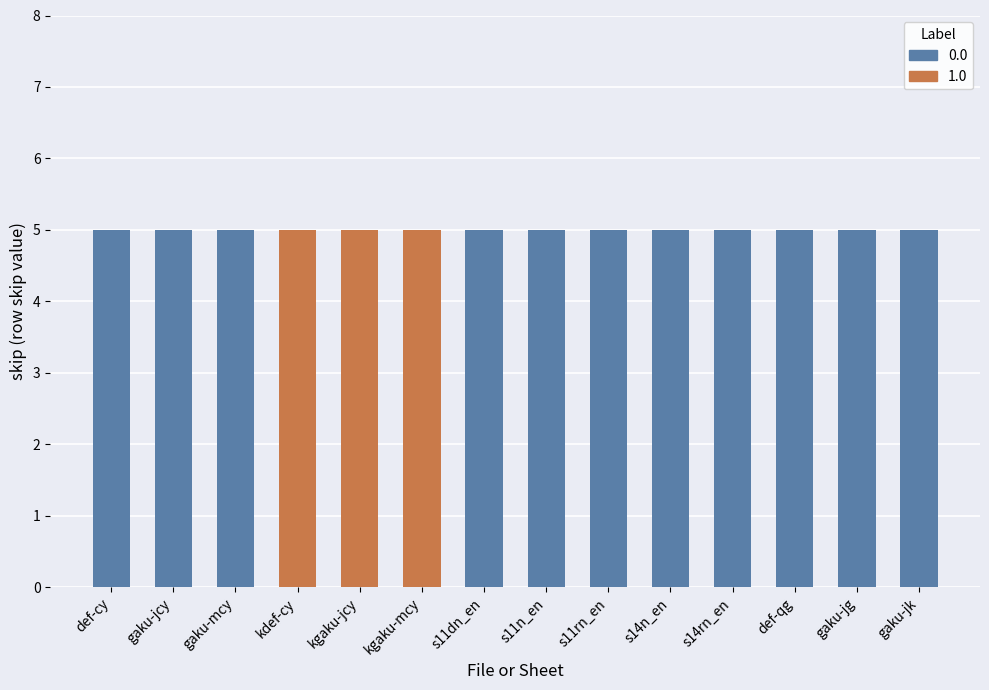

What are all the series names shown in the legend?

0.0, 1.0